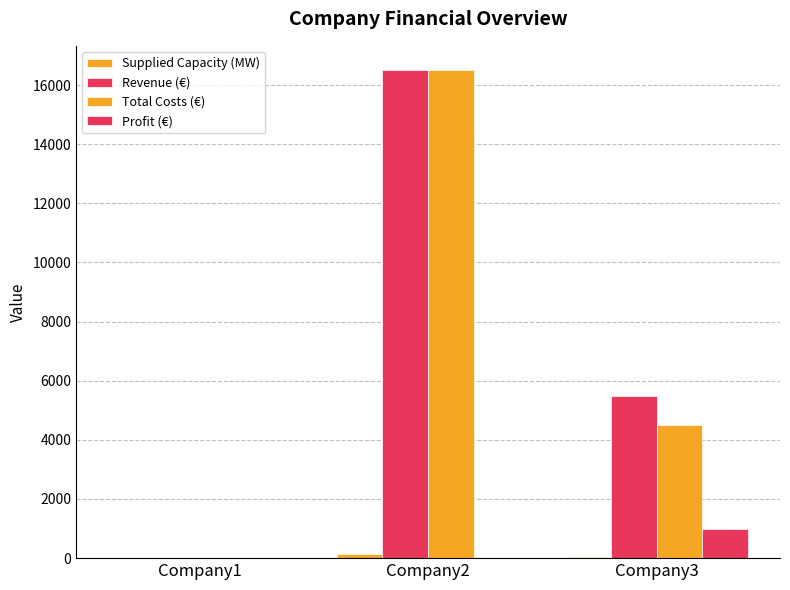

How many values in Revenue (€) are above zero?

2